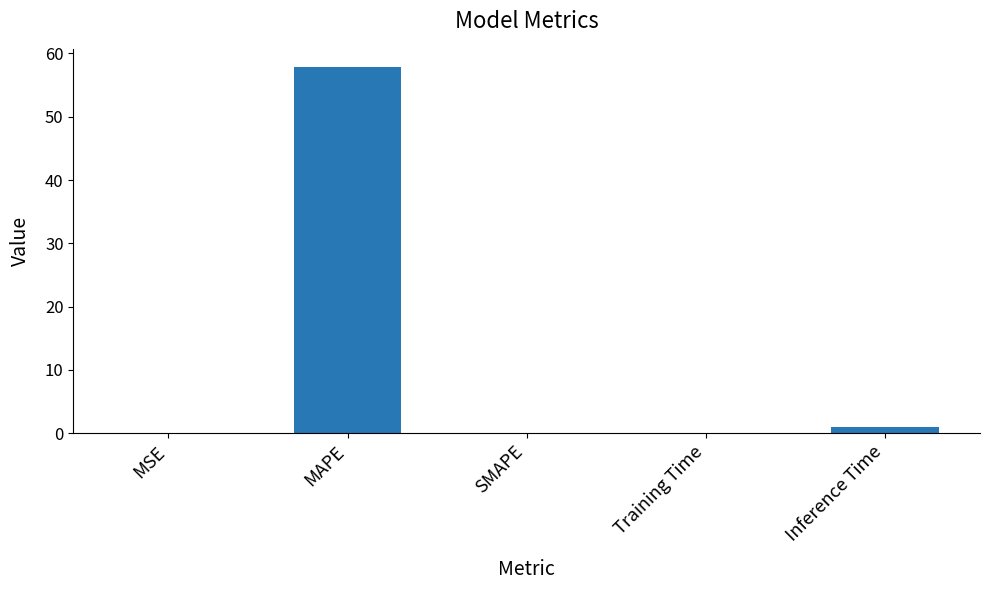

How many categories are shown in the chart?

5